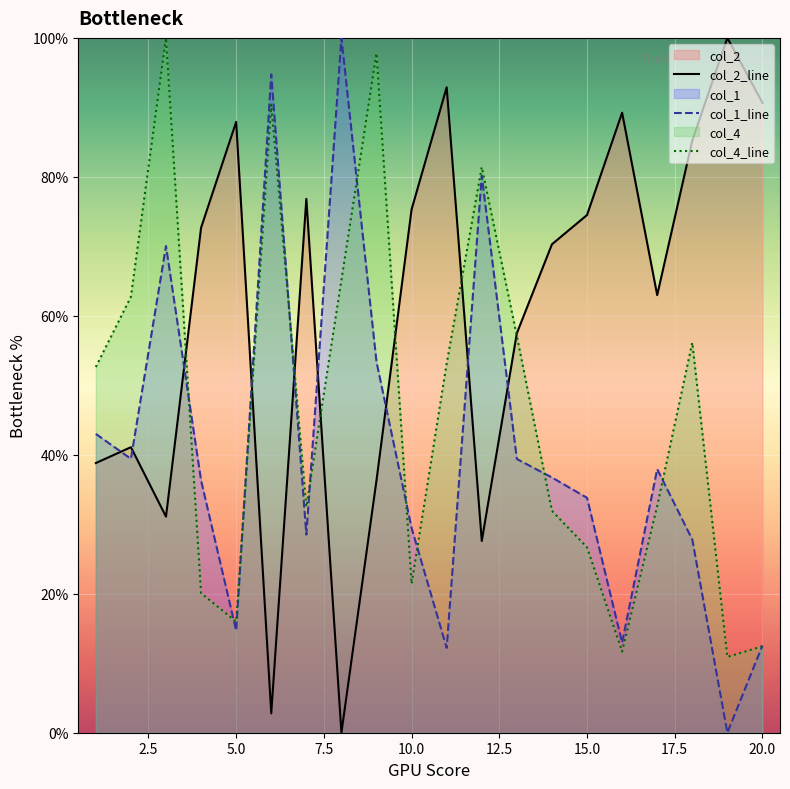

What is the highest value of the col_1 series?

1.0